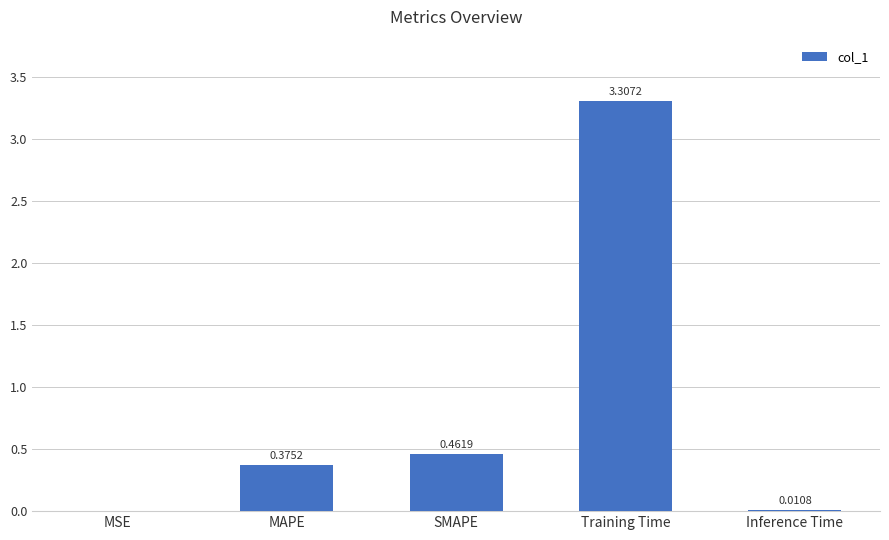

What is the sum of all values?

4.2